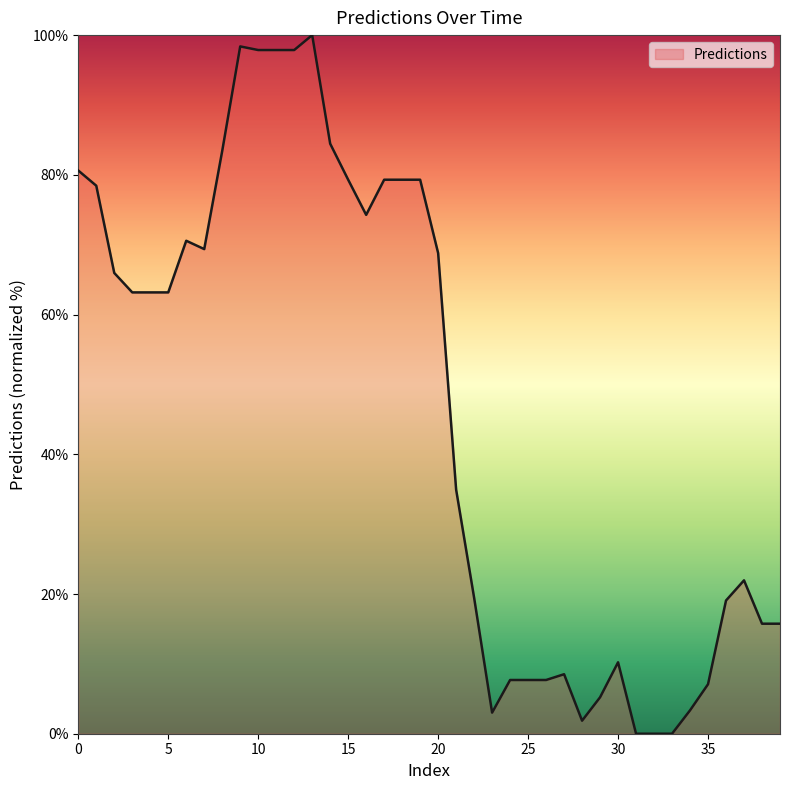

What is the average value?

46.6